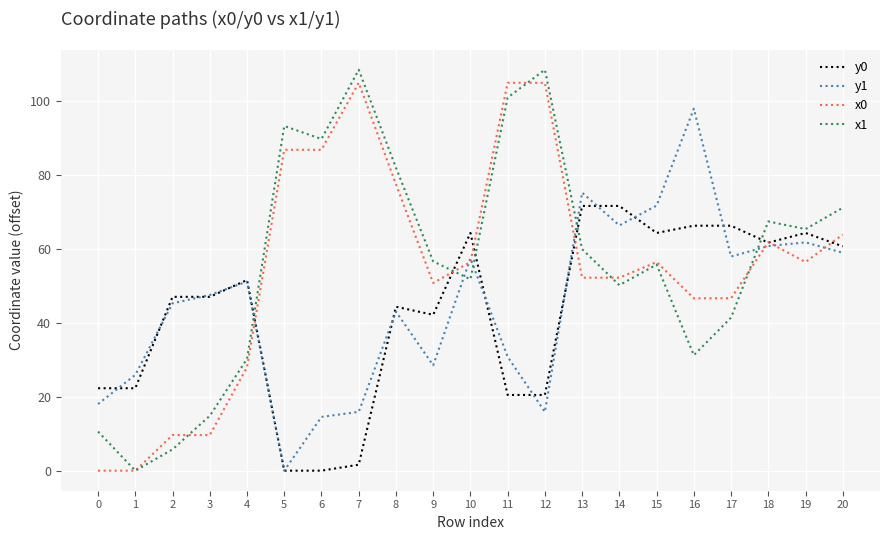

What is the greatest value displayed?

108.6